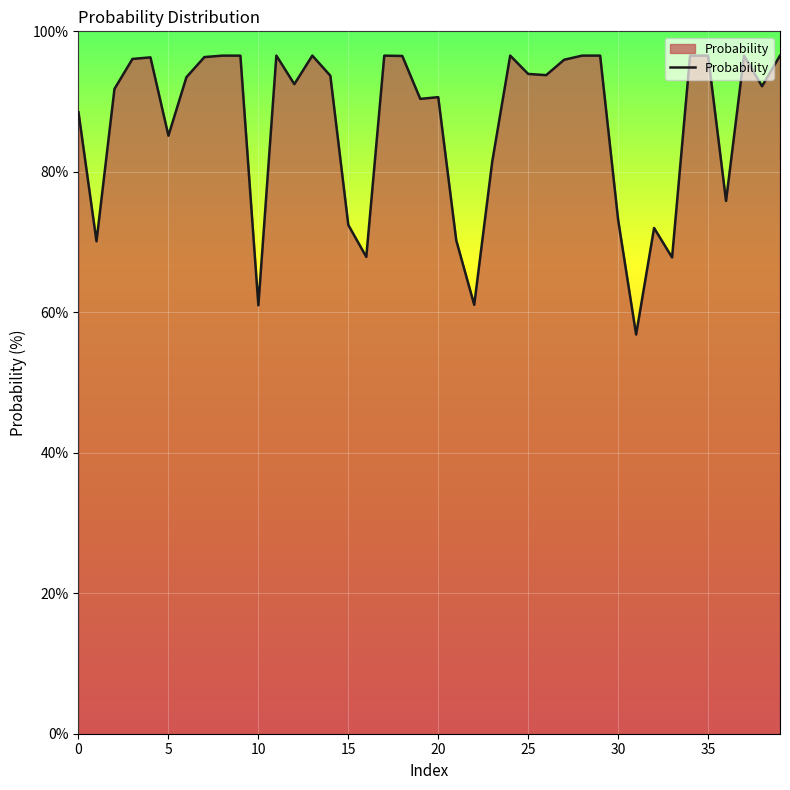

What is the sum of all values?

3475.4